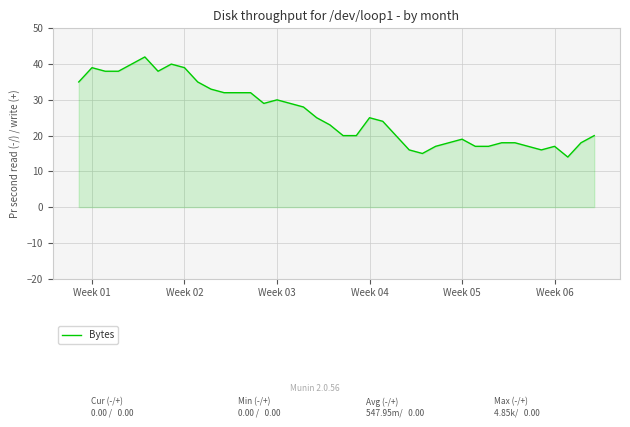

What is the difference between the maximum and minimum values?

28